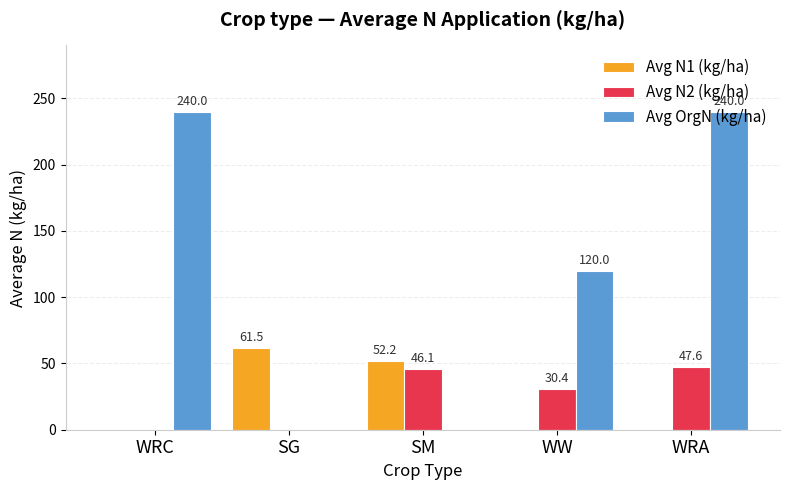

What is the sum of the Avg OrgN (kg/ha) values at WRC and SG?

240.0